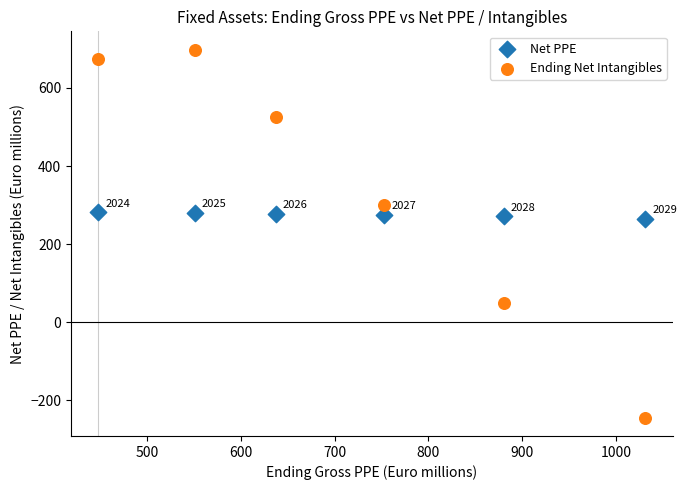

Which series reaches the maximum Y coordinate?

Ending Net Intangibles